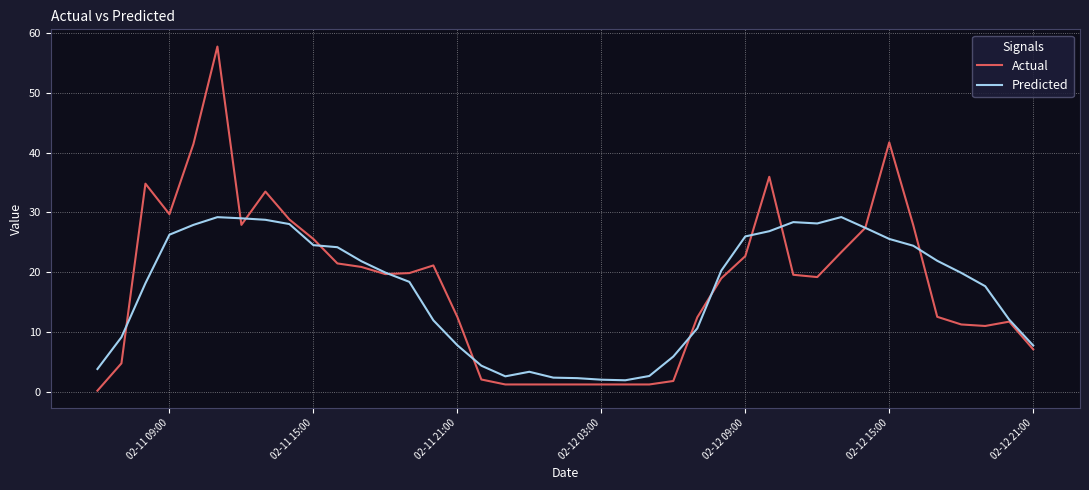

What is the highest value of the Predicted series?

29.2